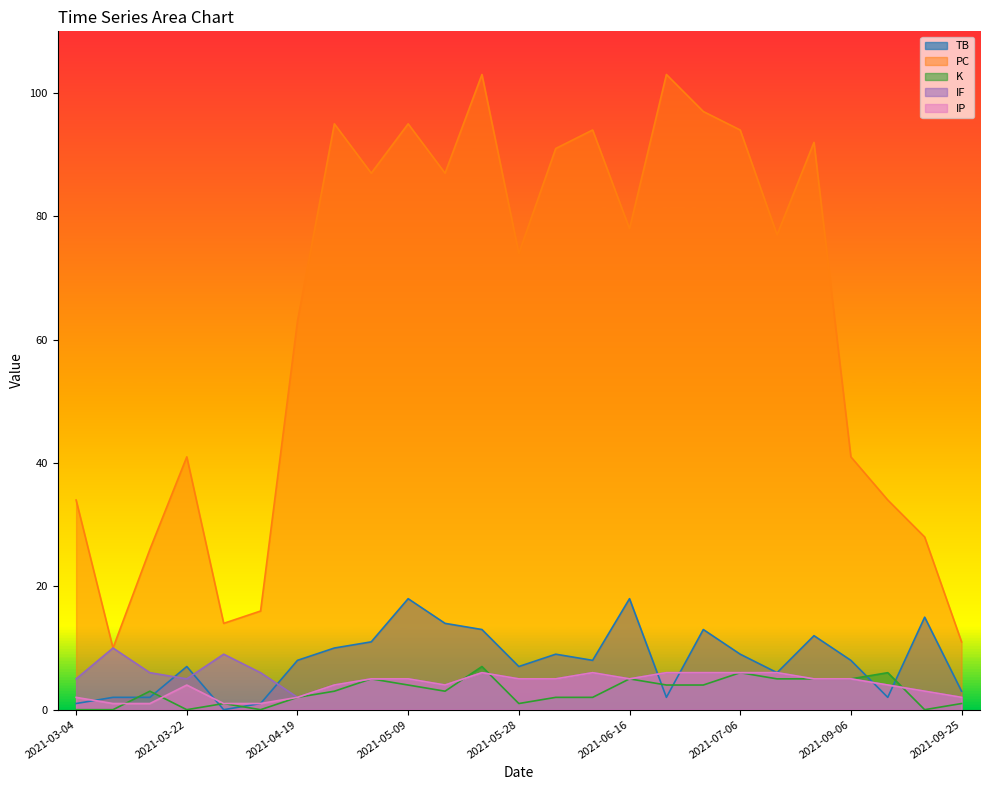

True or false: PC has more than 1 points higher than both neighbors.

True